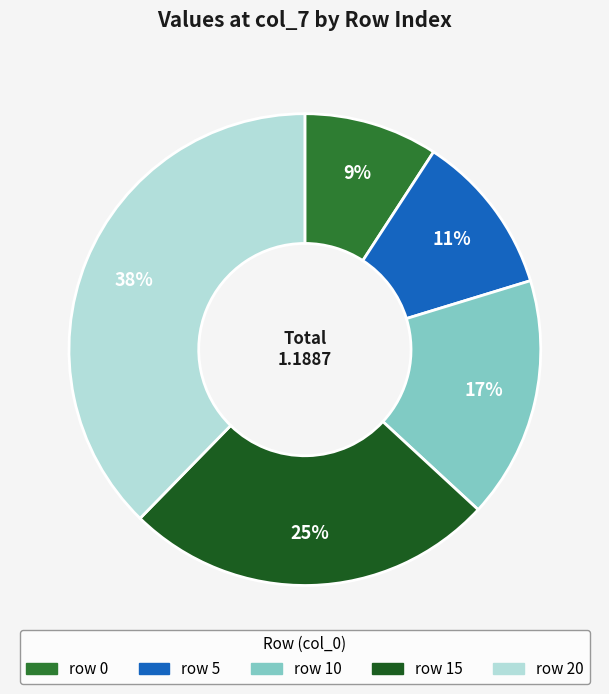

Count the number of slices in the pie.

5